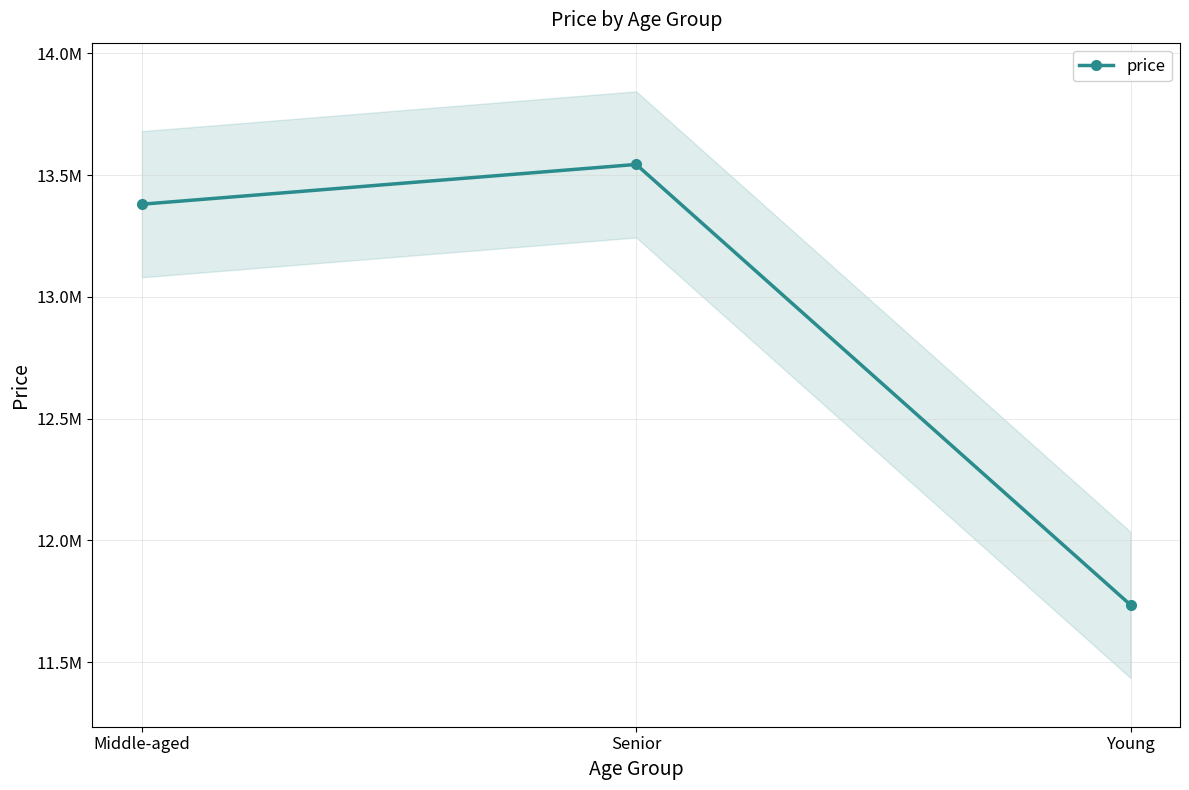

What is the difference between the maximum and minimum values?

1808853